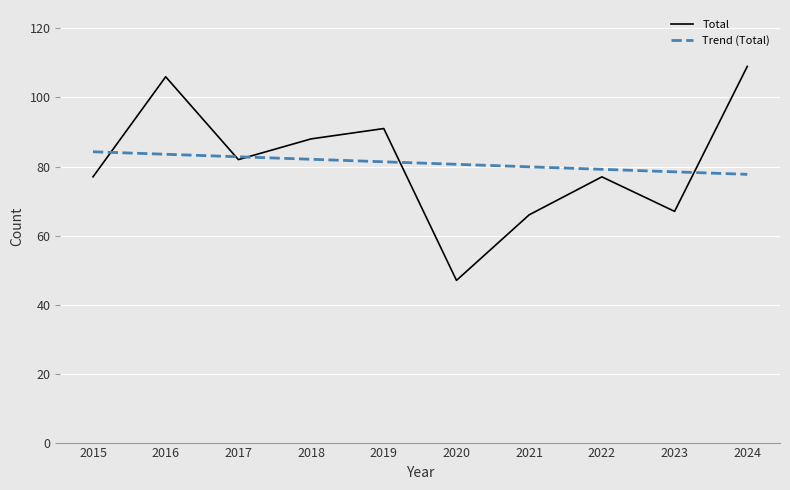

Rank the series at 2022 from lowest to highest value.

Total, Trend (Total)